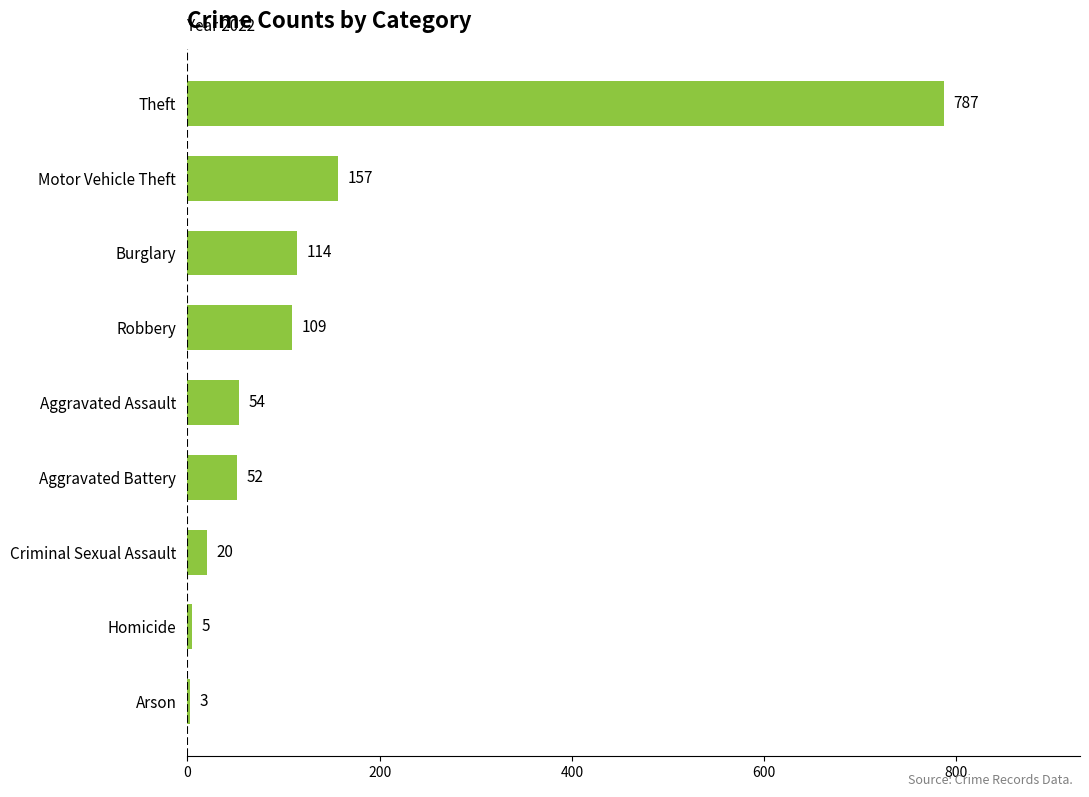

What is the average value?

145